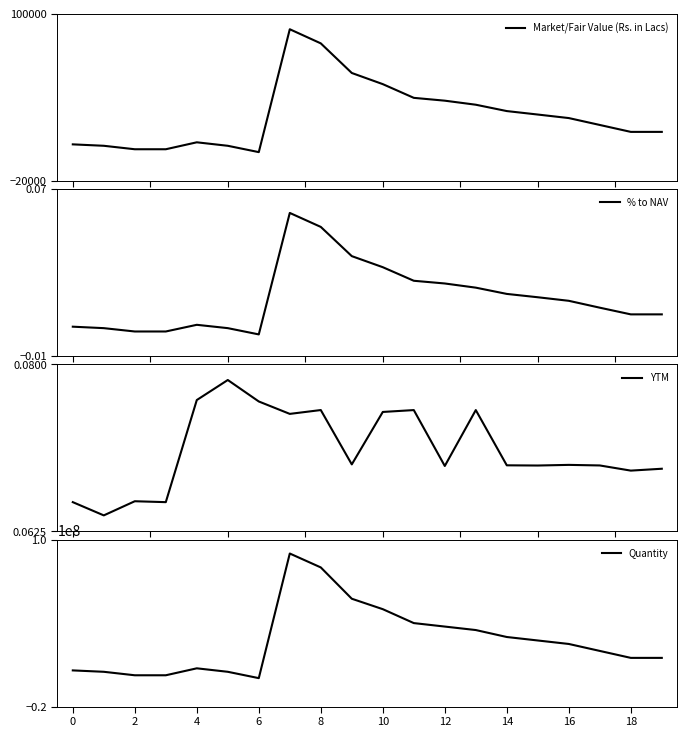

The value of YTM at 14 is 0.1. True or false?

True